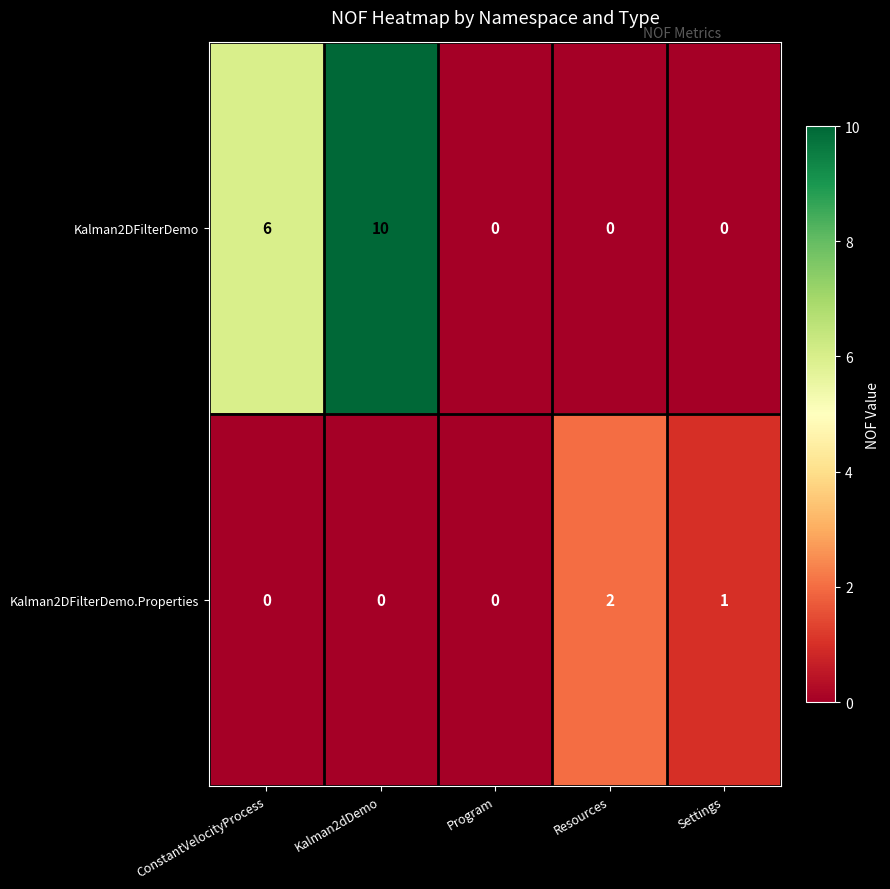

How many series are shown in this chart?

2